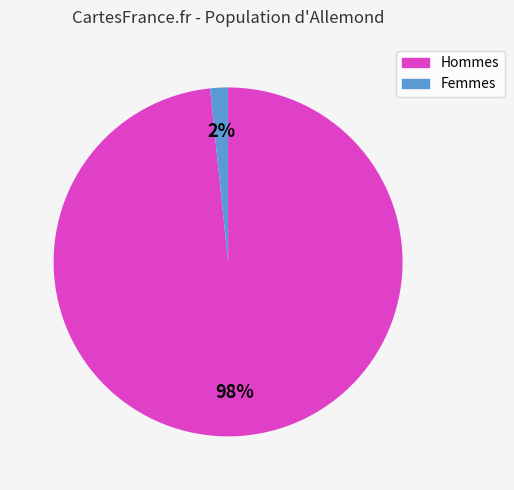

To the nearest percent, what is the average slice percentage?

50%